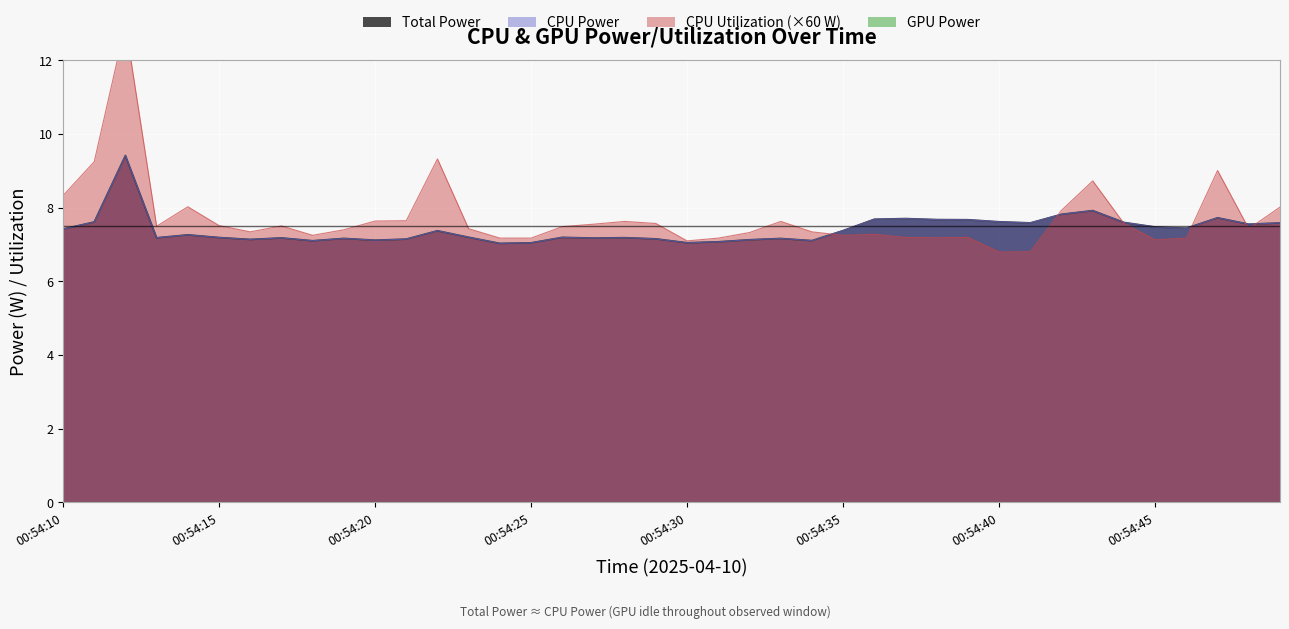

At which category is the sum across all series the highest?

00:54:12